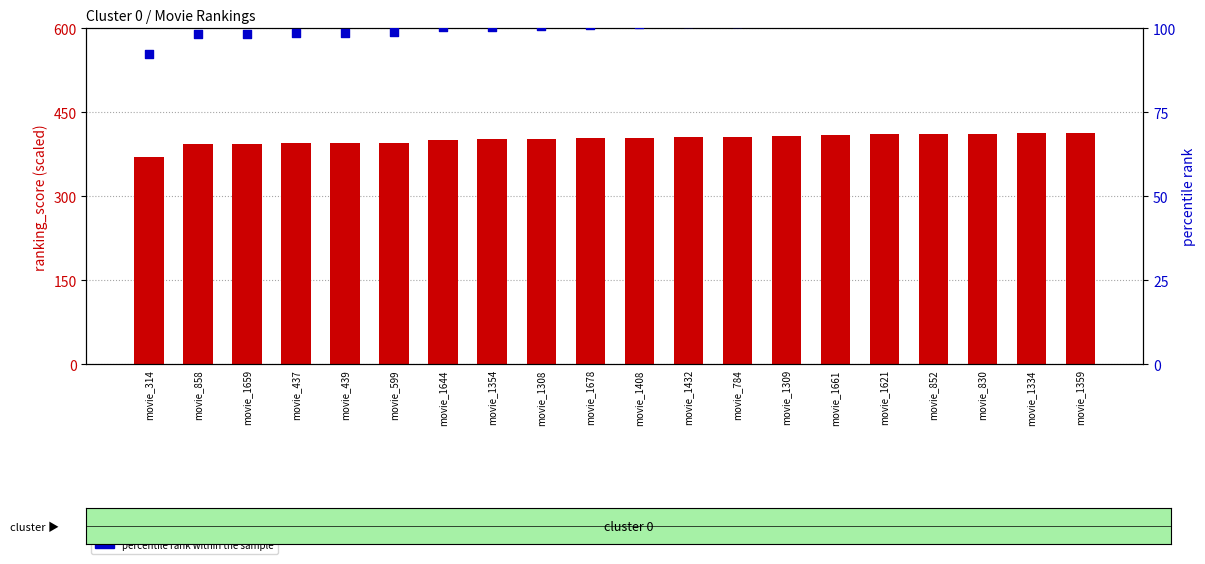

Which series has the largest Y range (max minus min)?

ranking_score (scaled)